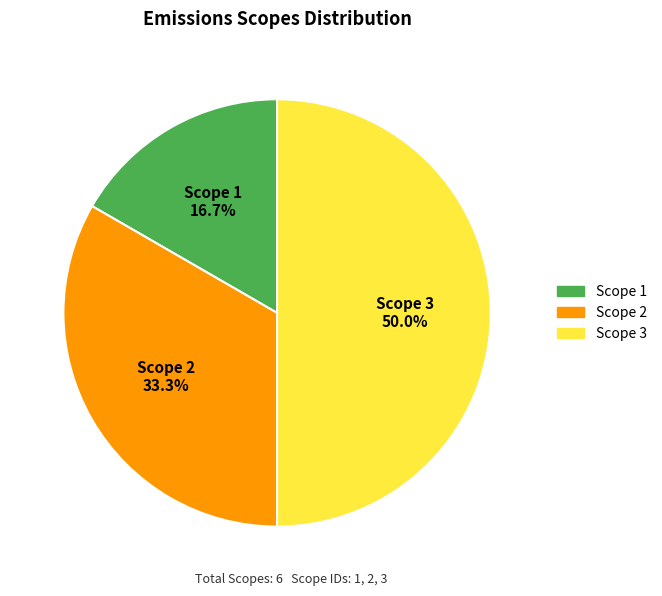

Which has a higher value, Scope 3 or Scope 2?

Scope 3